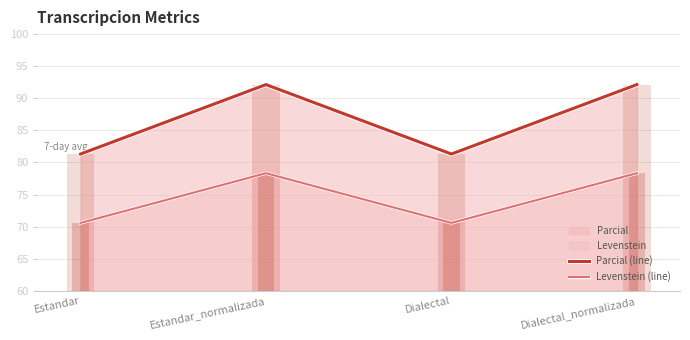

How many values in the Parcial (line) series exceed 92?

2